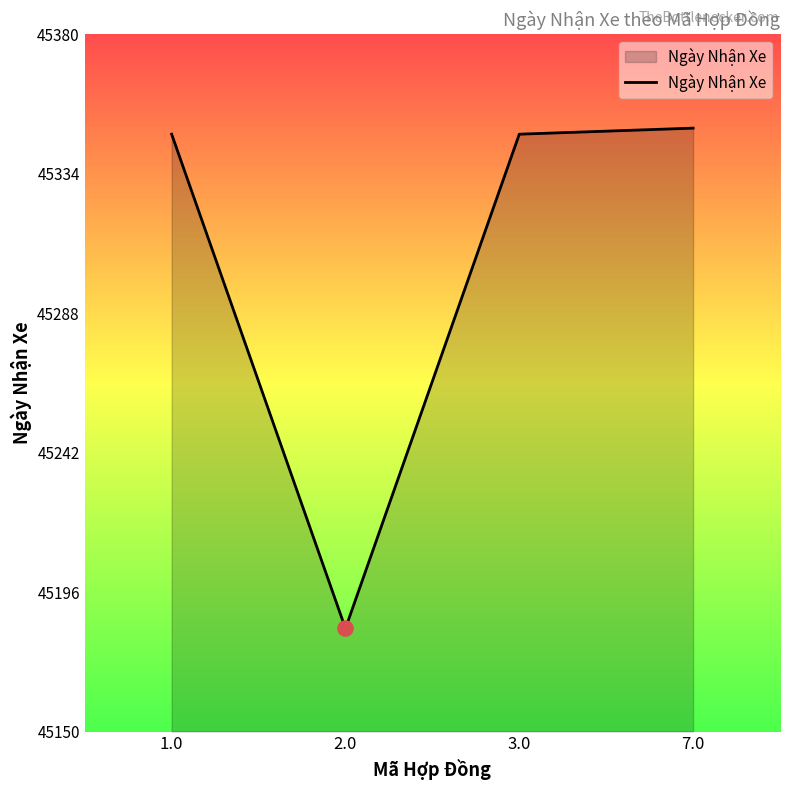

What is the change in value from 2.0 to 3.0?

+163